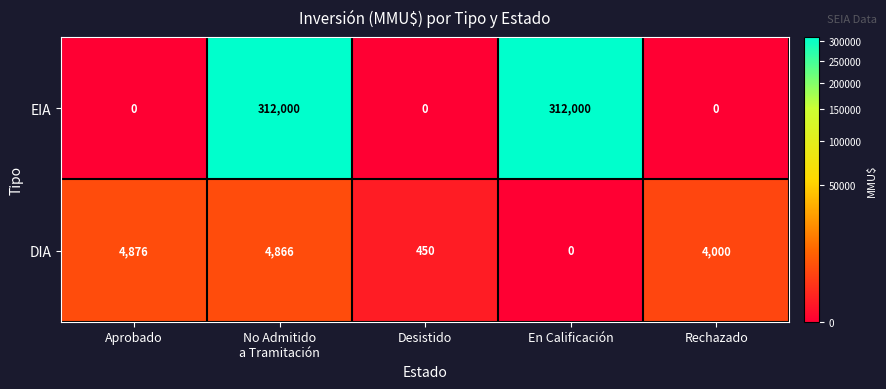

Where is DIA nearest to the value 2438?

Rechazado